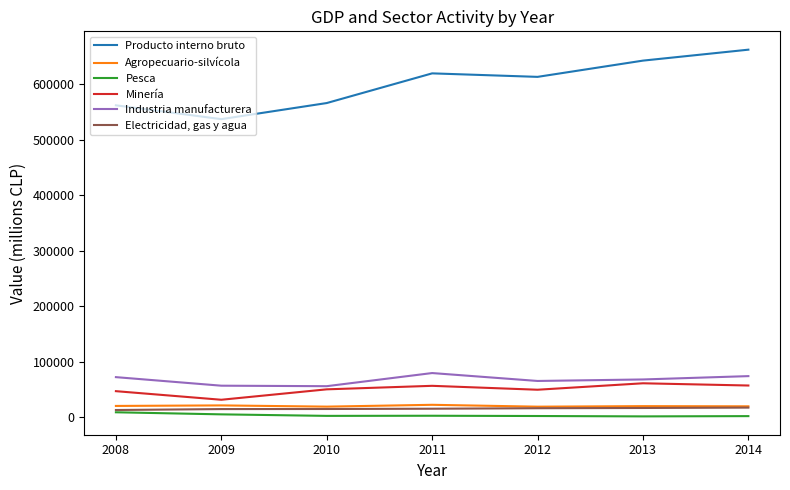

Is it true that Pesca equals 2294 at 2012?

True